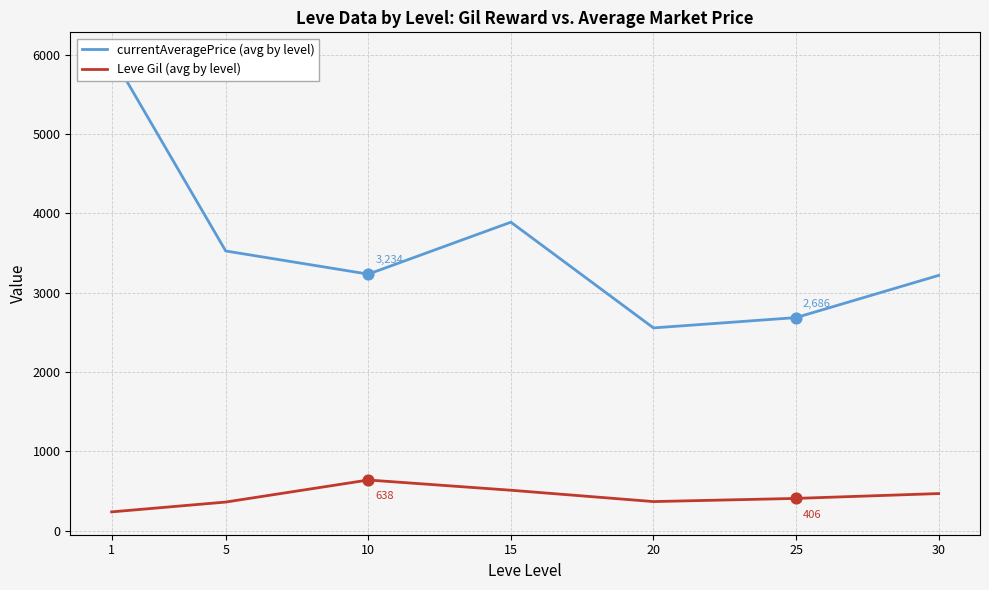

What are all the series names shown in the legend?

currentAveragePrice (avg by level), Leve Gil (avg by level)